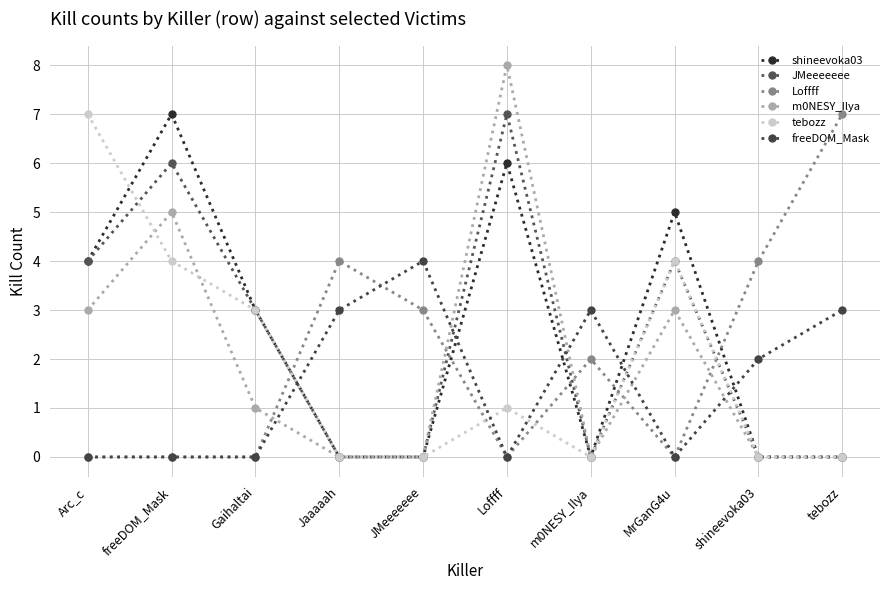

At which category is the sum across all series the highest?

freeDOM_Mask